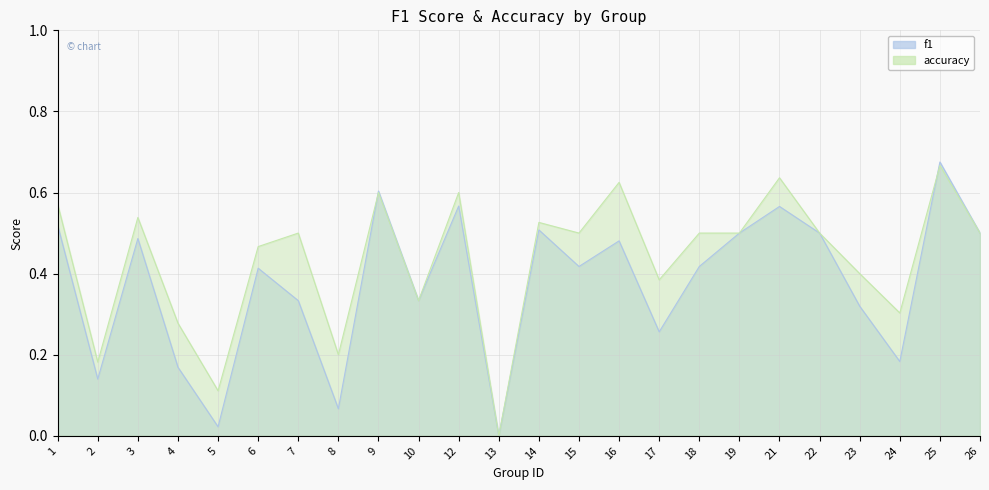

What is the difference between the maximum and minimum values in the f1 series?

0.7